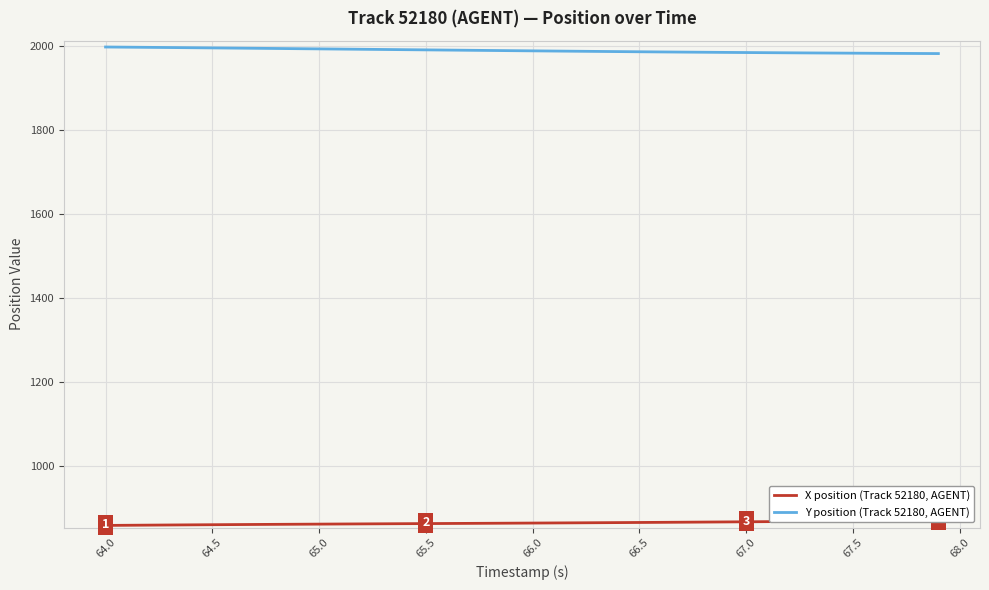

True or false: Y position (Track 52180, AGENT) has more than 1 points higher than both neighbors.

False